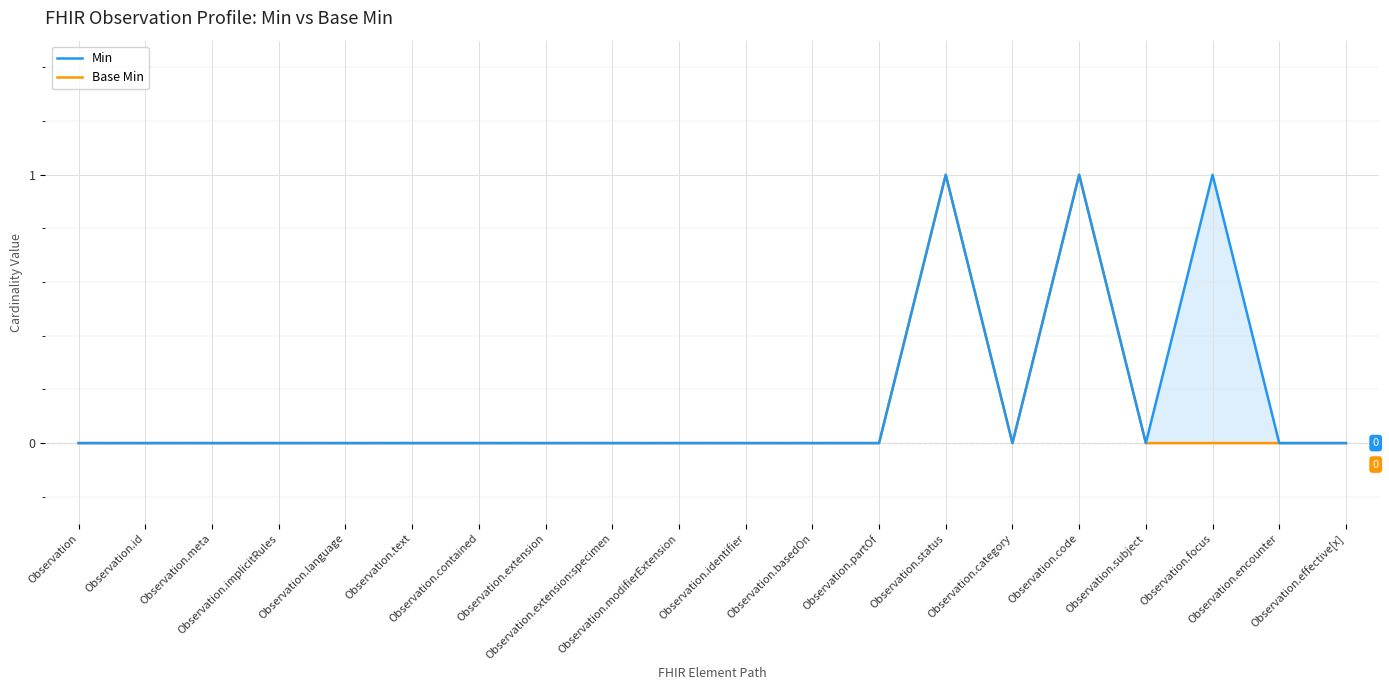

What are all the series names shown in the legend?

Min, Base Min